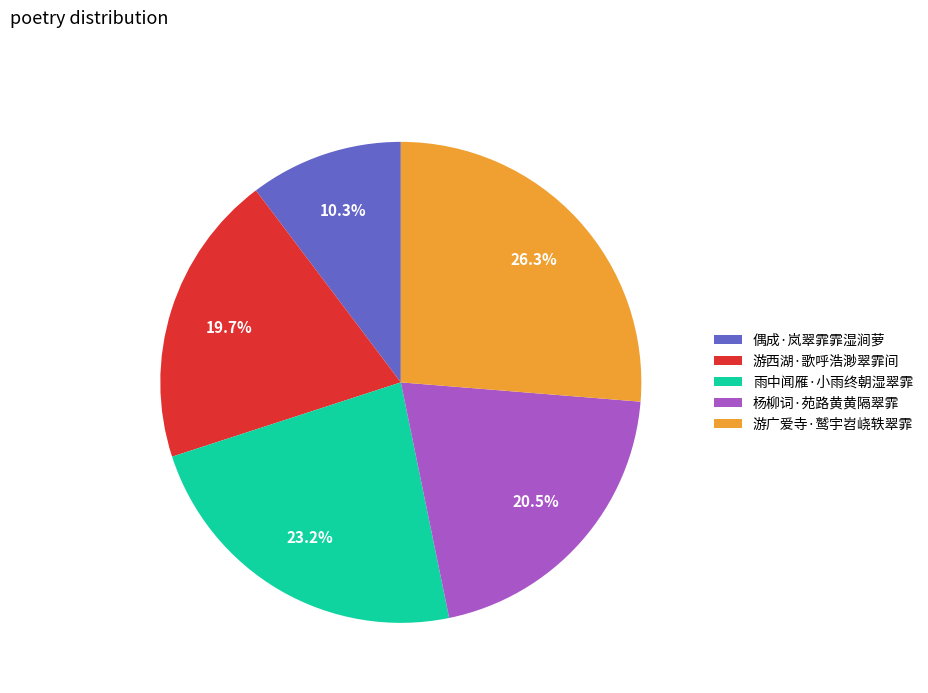

Does 雨中闻雁·小雨终朝湿翠霏 represent more than half of the total?

No